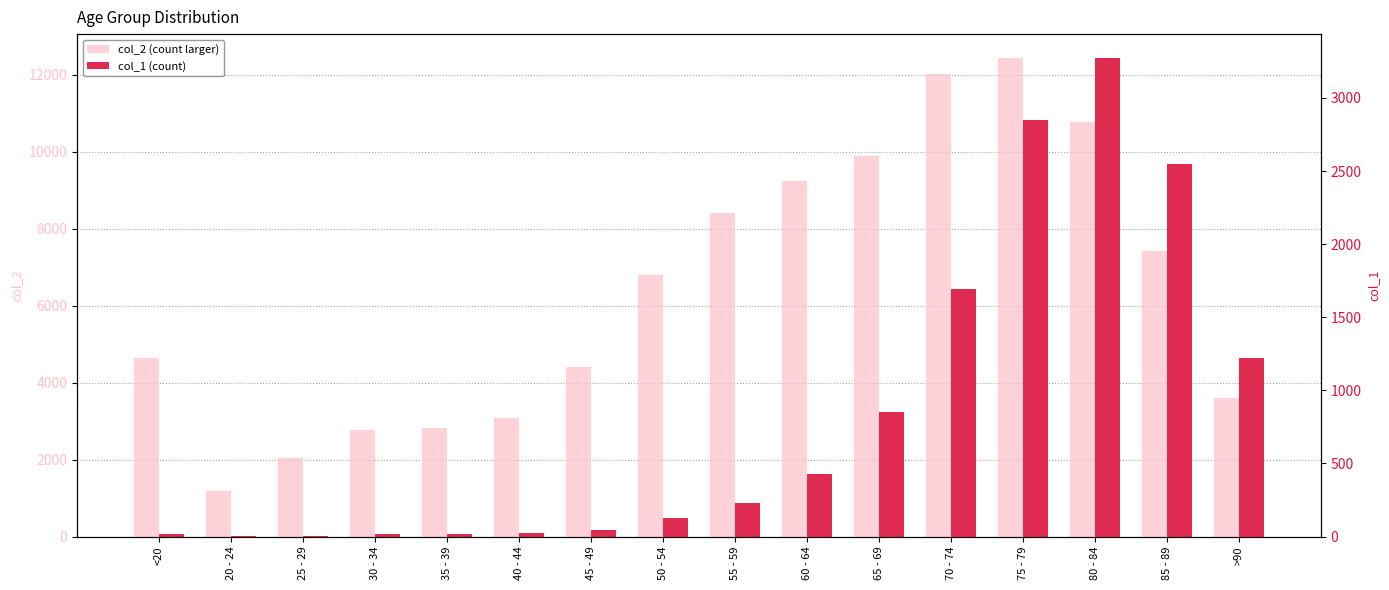

At which label does col_2 (count larger) first exceed 6803?

55 - 59